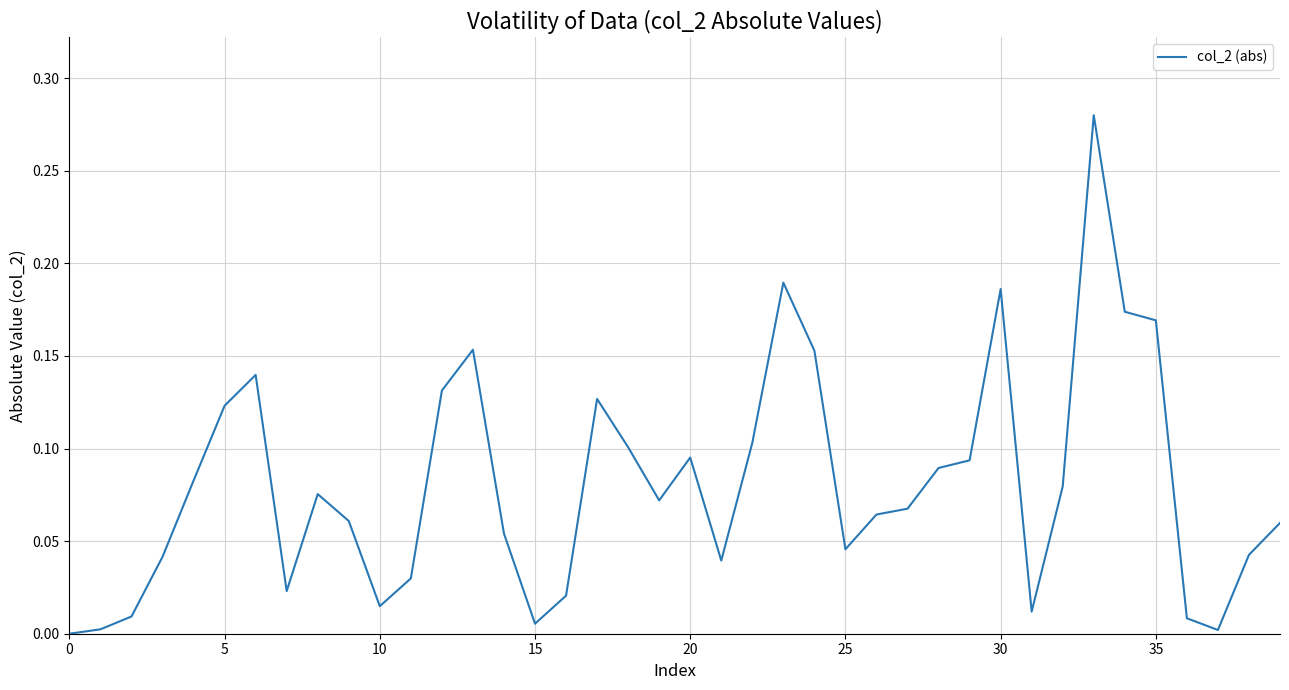

Does the chart display data point markers on the line(s)?

No